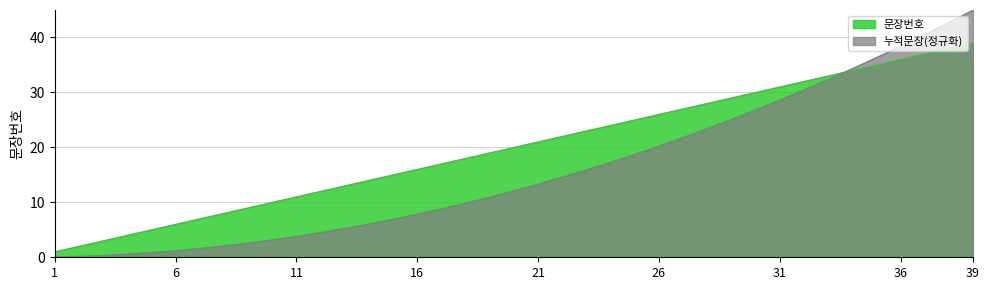

Rank the series by their average value, from highest to lowest.

문장번호, 누적문장(정규화)